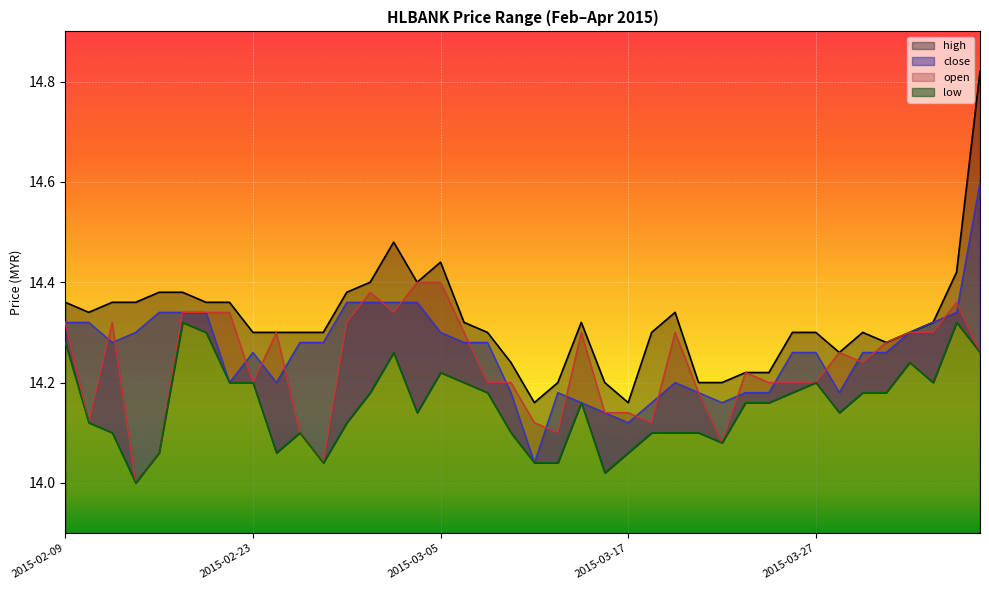

The value of high at 2015-02-23 is 19.9. True or false?

False